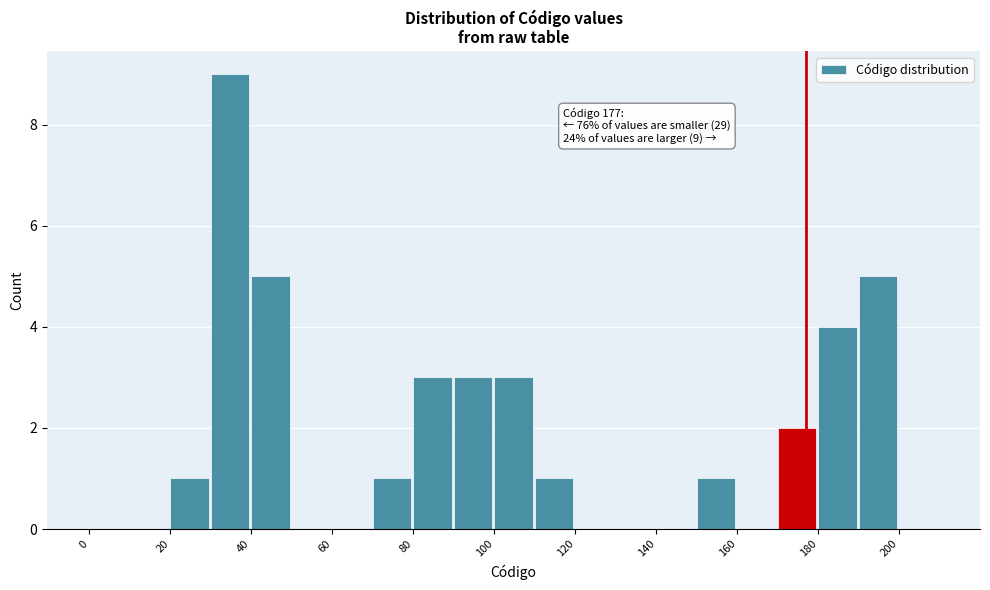

Over which range of the x-axis is the bar tallest?

30 to 40